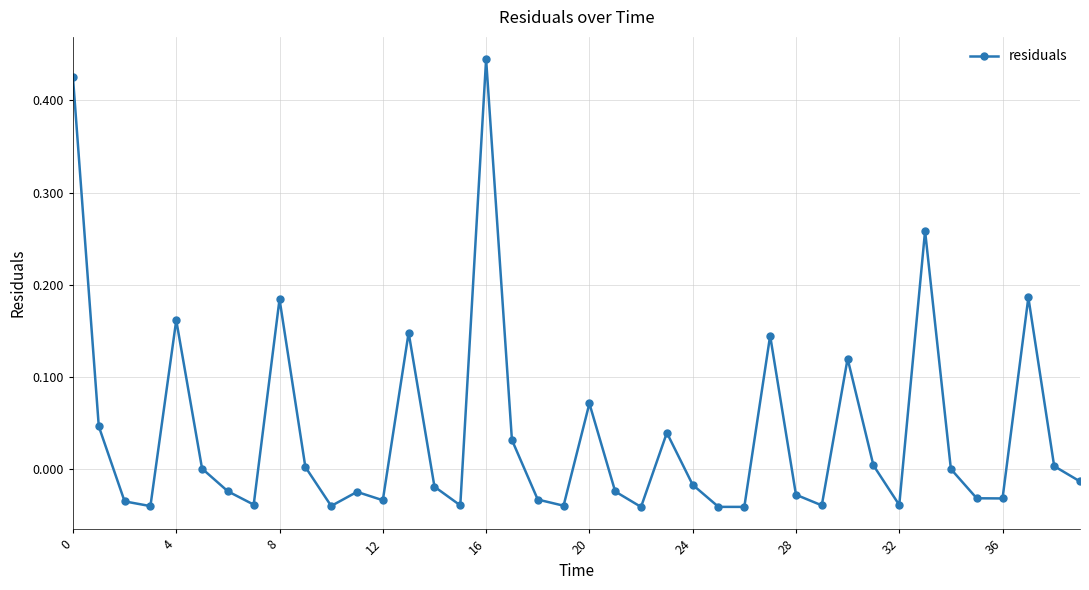

True or false: the data has more than 1 interior local peaks.

True